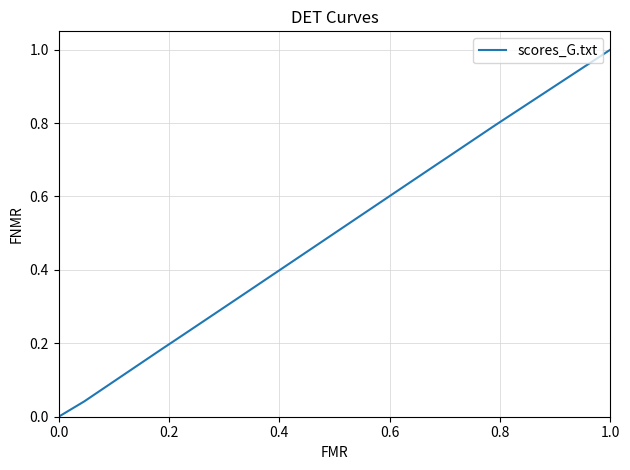

What is the difference between the maximum and minimum values?

1.0